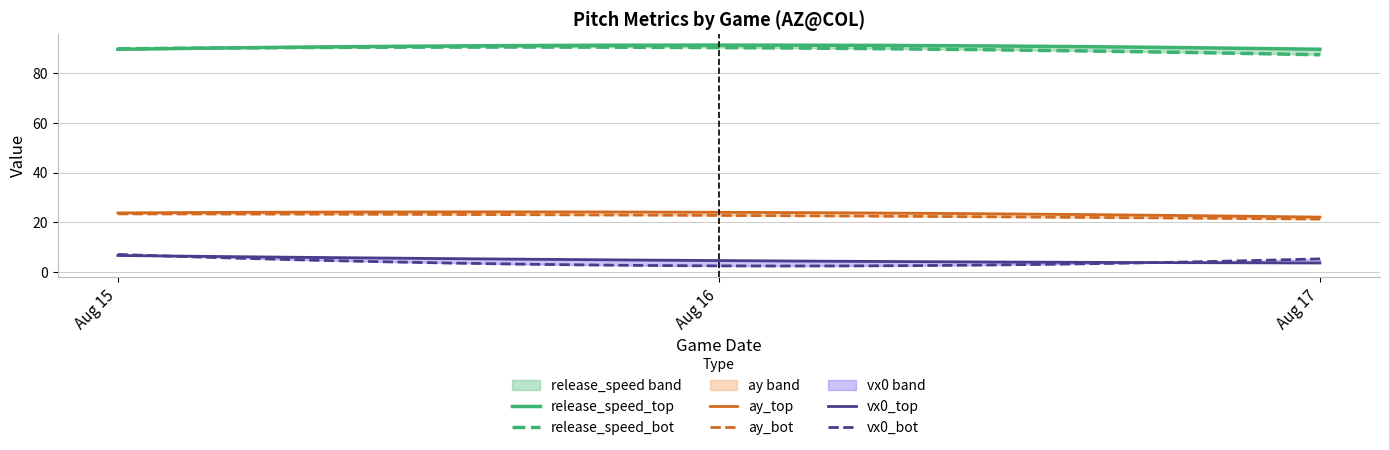

What is the value of the vx0_top point at the 1st from the left?

6.6